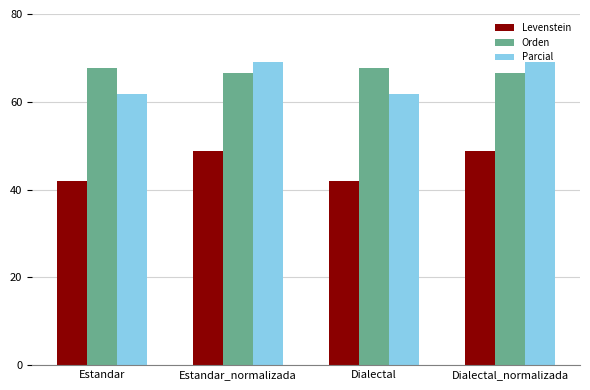

At how many categories does at least one series exceed 44?

4